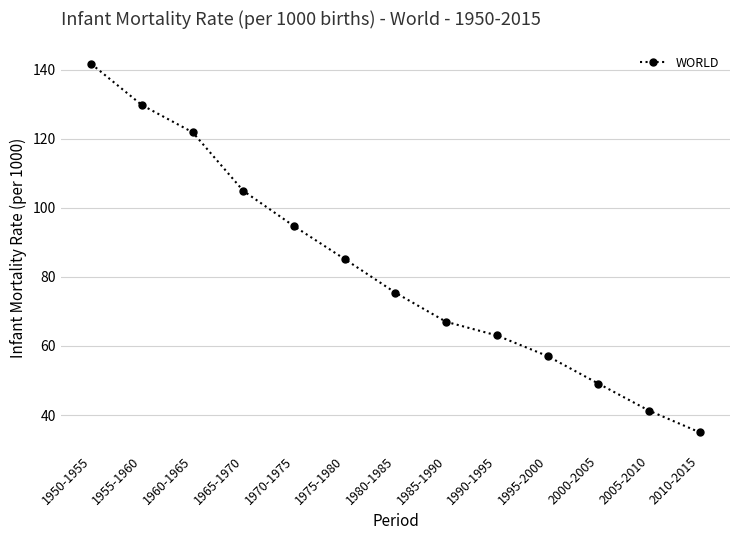

Is it true that the value at 1985-1990 is 67.0?

True